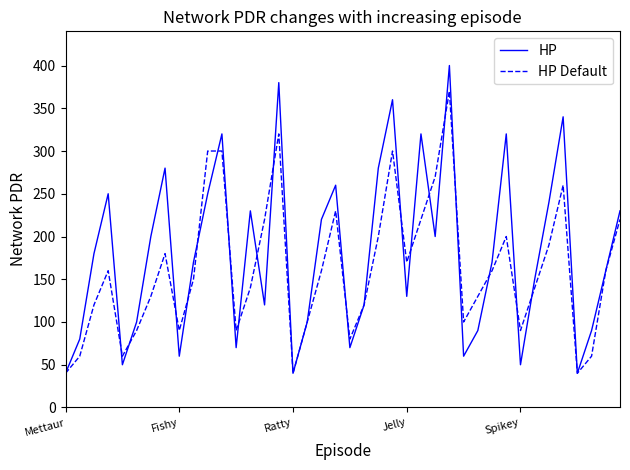

What is the maximum value for HP Default?

370